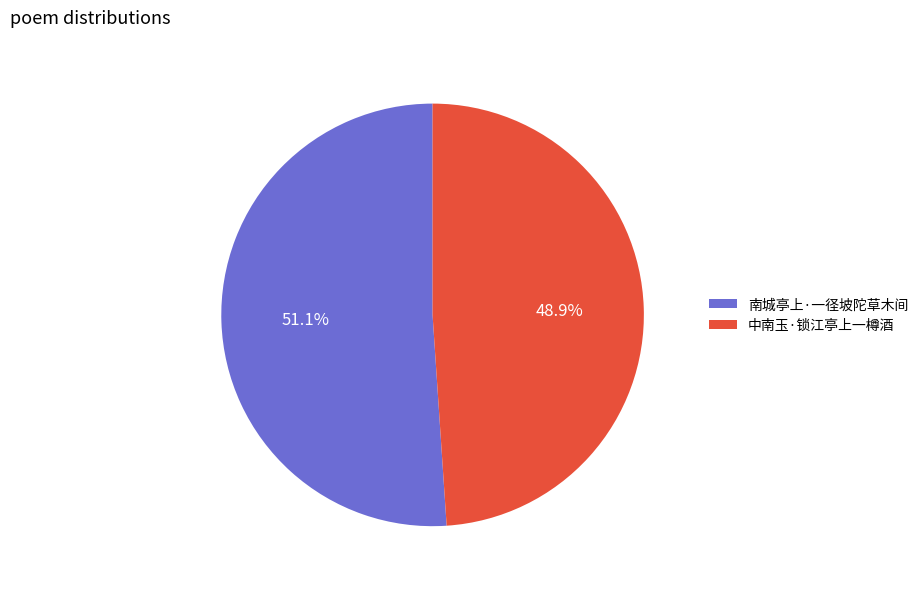

The 中南玉·锁江亭上一樽酒 slice represents 36% of the pie. True or false?

False